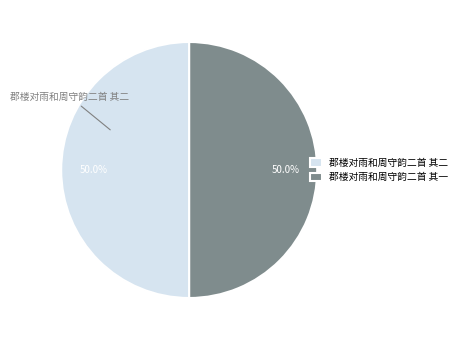

What is the ratio of the value at 郡楼对雨和周守韵二首 其一 to the value at 郡楼对雨和周守韵二首 其二?

1.0